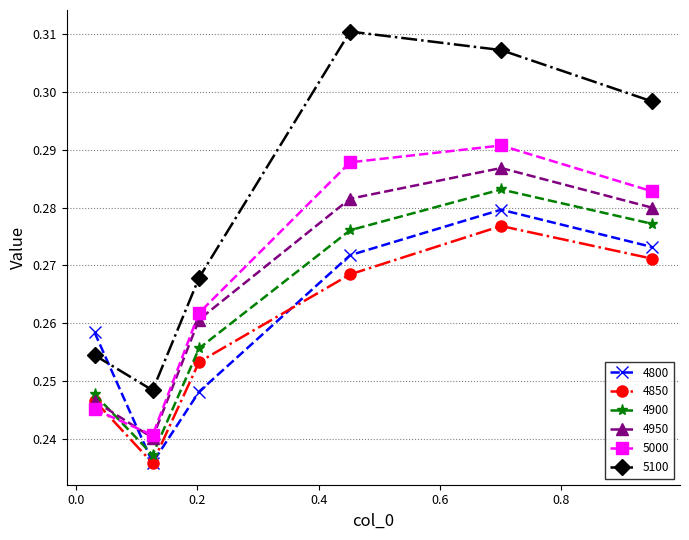

True or false: 4950 and 5100 cross at least once.

False